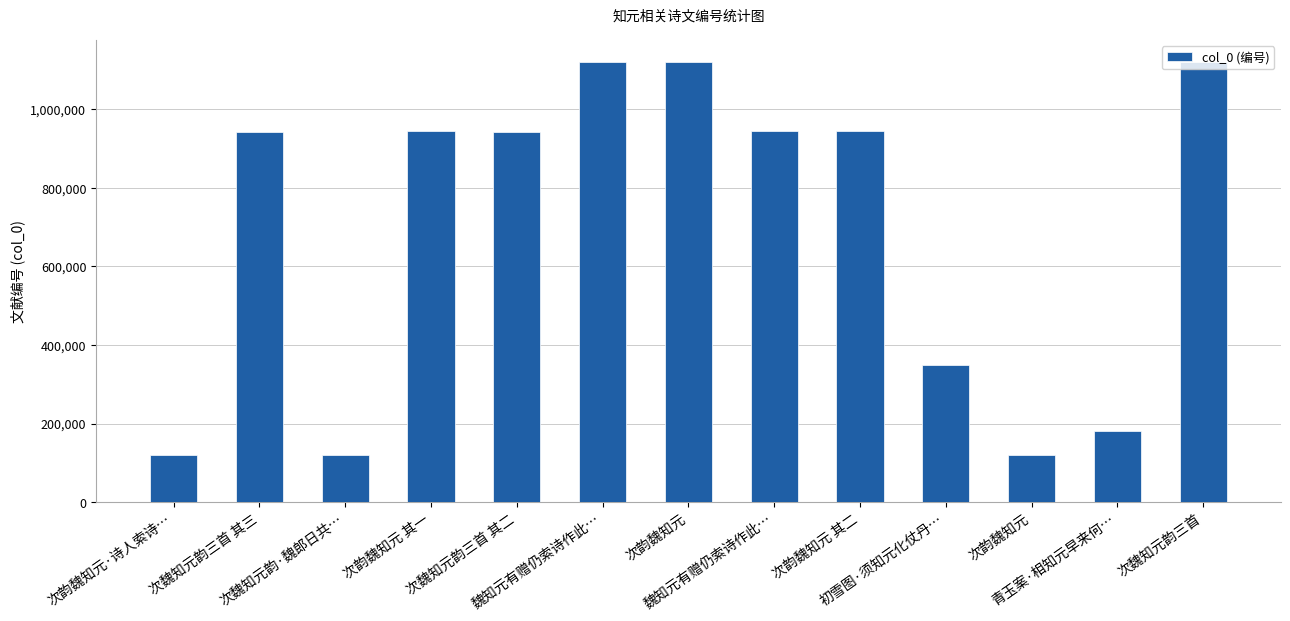

Where is the data nearest to the value 619820?

初雪图·须知元化仗丹…